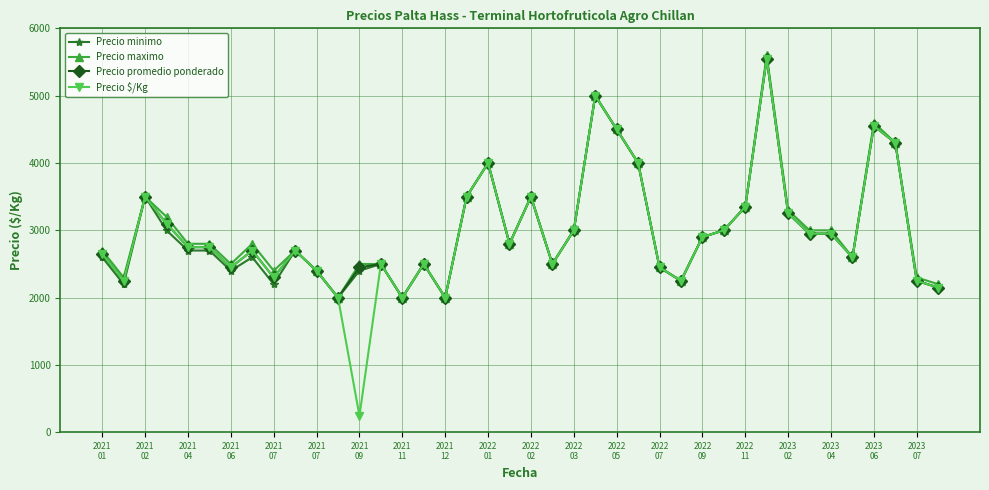

What is the sum of all Precio minimo values?

119700